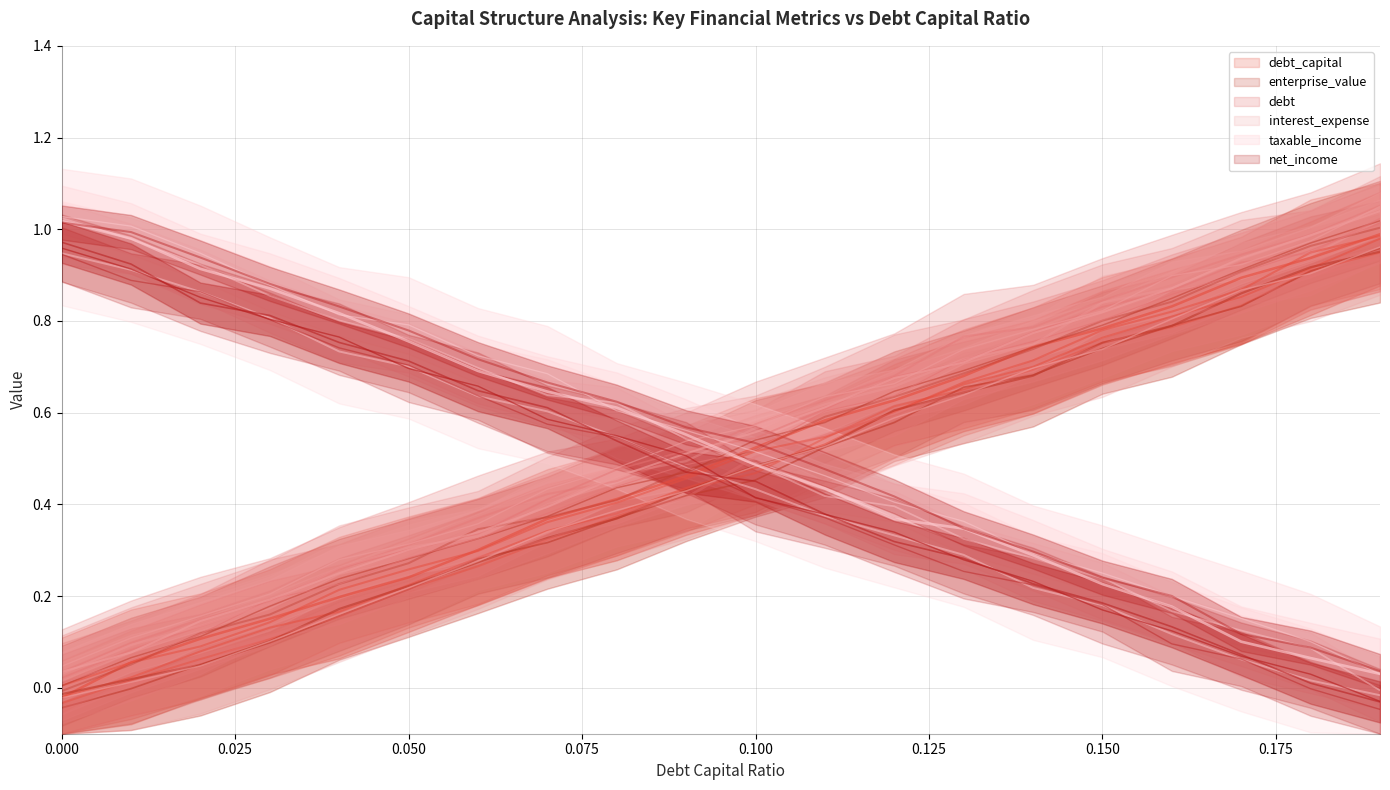

What is the label of the 12th point from the right?

0.08